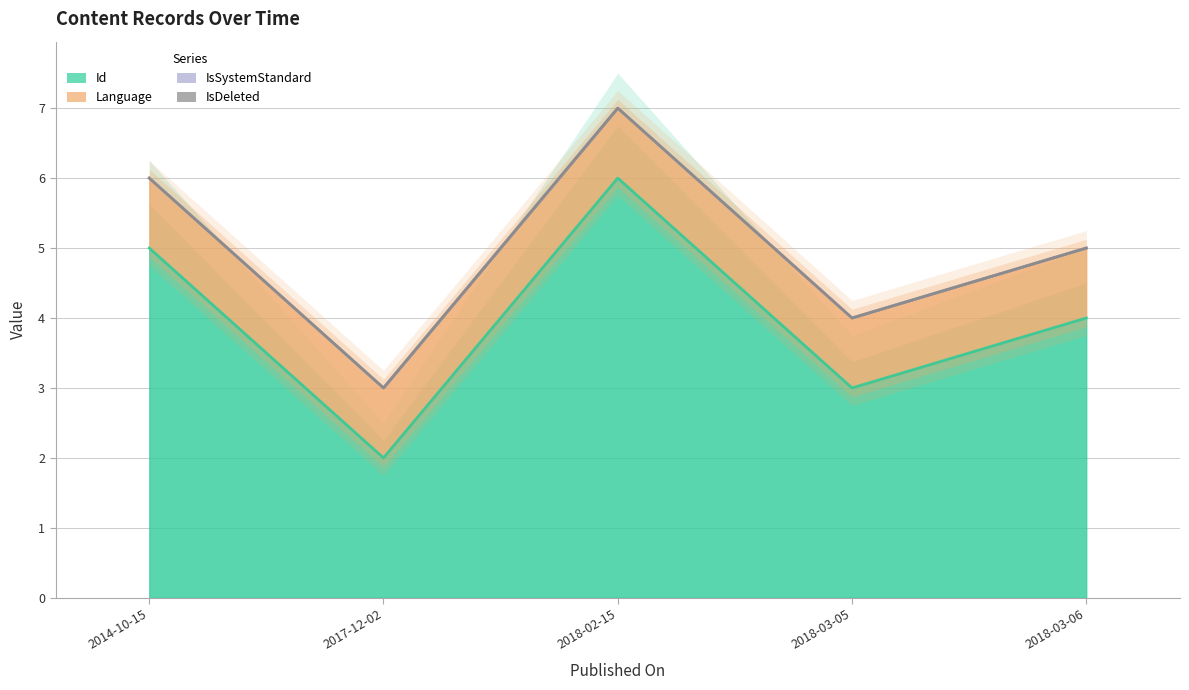

How many distinct data groups are displayed?

4